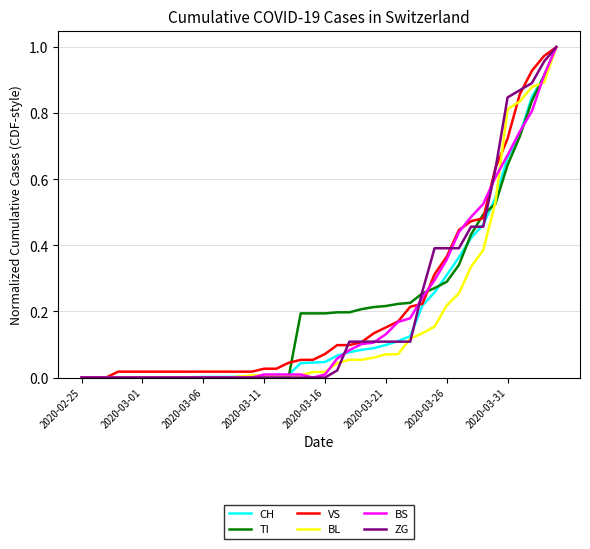

Is this an area chart (filled region under the line)?

No